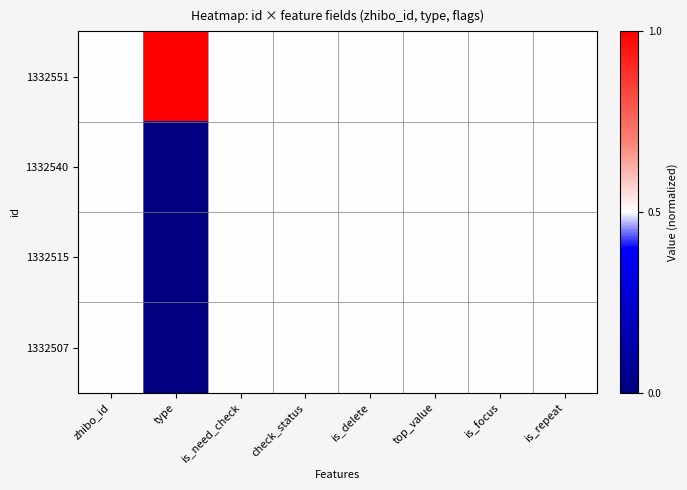

Between zhibo_id and is_need_check, which is larger?

zhibo_id